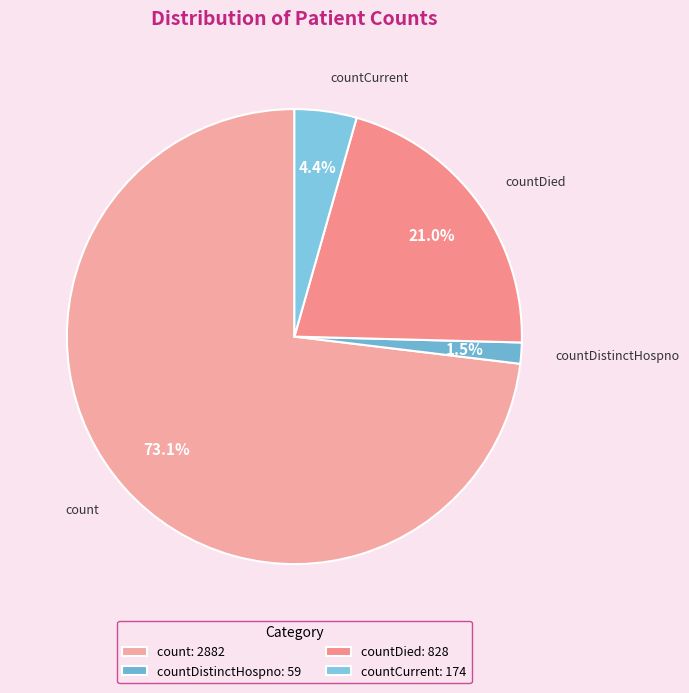

Is there a majority slice in this chart?

Yes